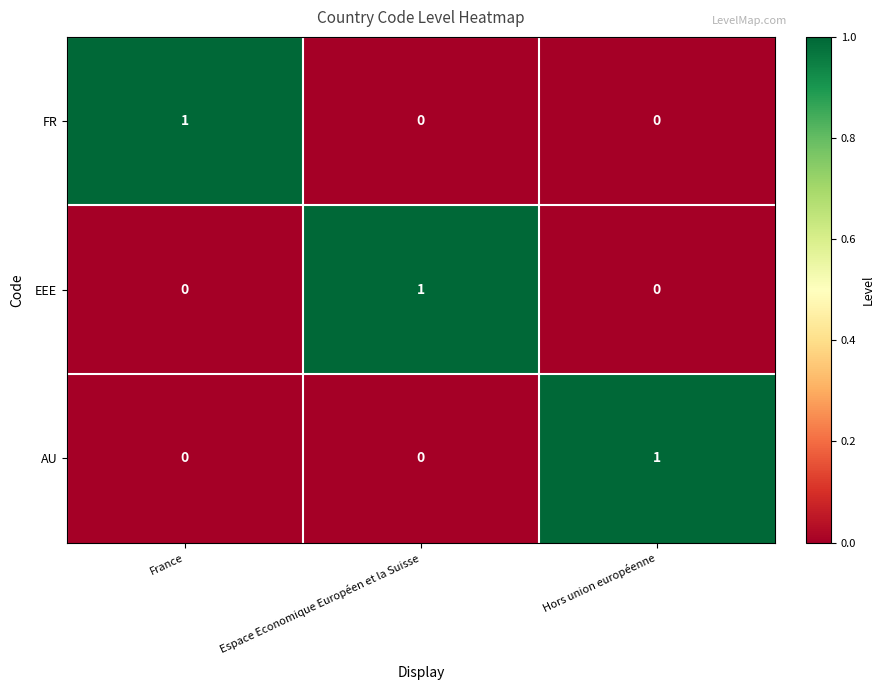

Reading right to left, extract all data points from this chart.

FR: Hors union européenne=0	Espace Economique Européen et la Suisse=0	France=1
EEE: Hors union européenne=0	Espace Economique Européen et la Suisse=1	France=0
AU: Hors union européenne=1	Espace Economique Européen et la Suisse=0	France=0